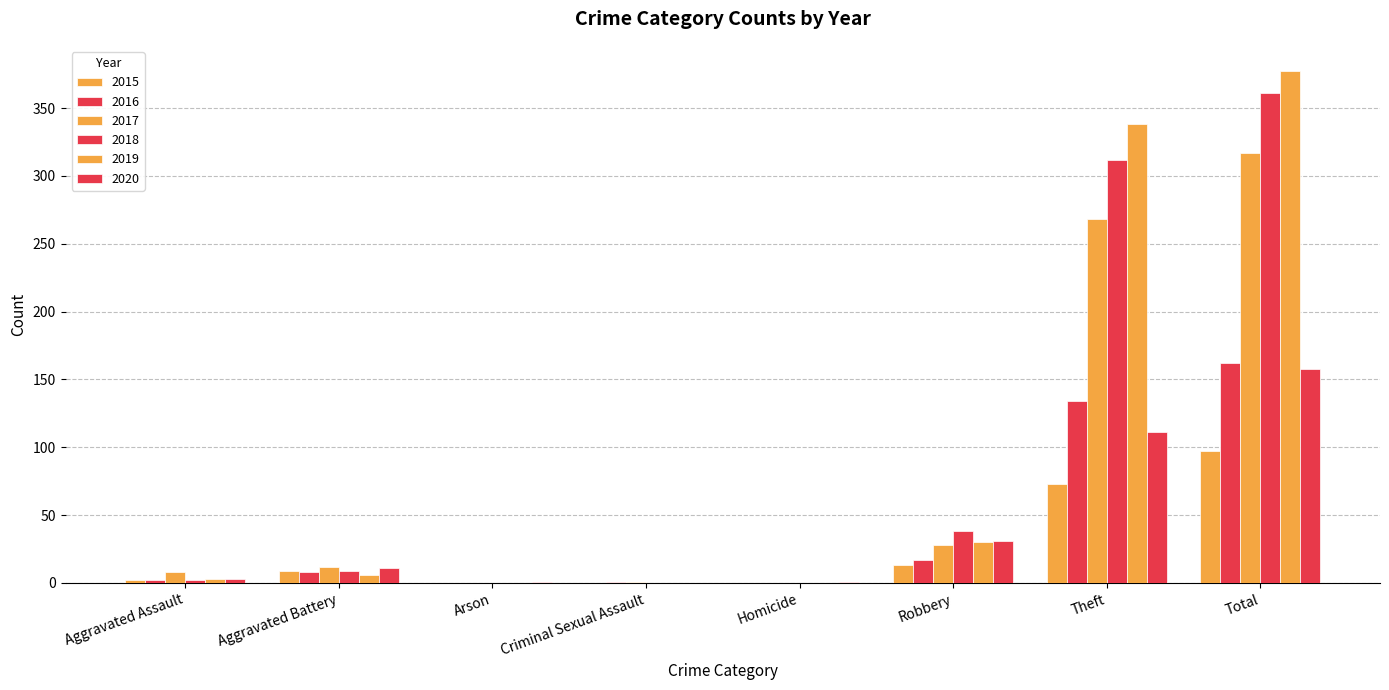

Rank the series by their maximum value, from lowest to highest.

2015, 2020, 2016, 2017, 2018, 2019